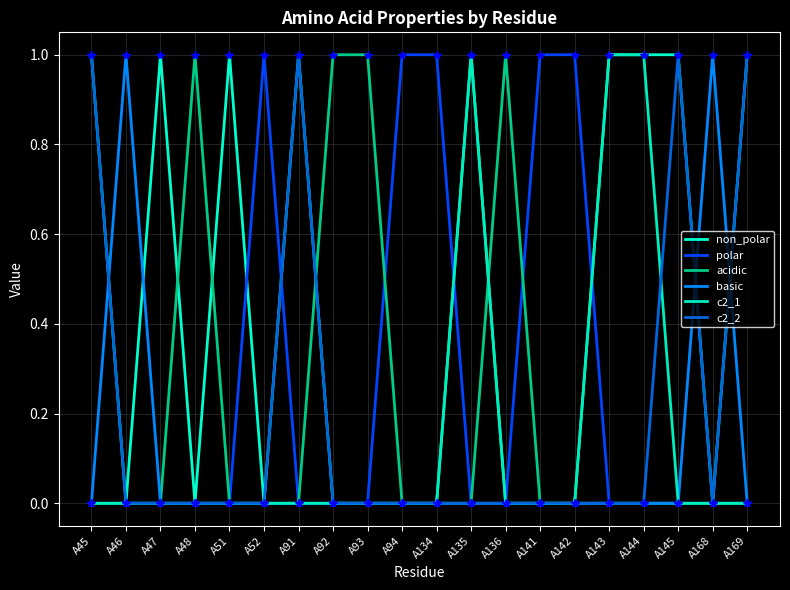

Does the chart display data point markers on the line(s)?

No